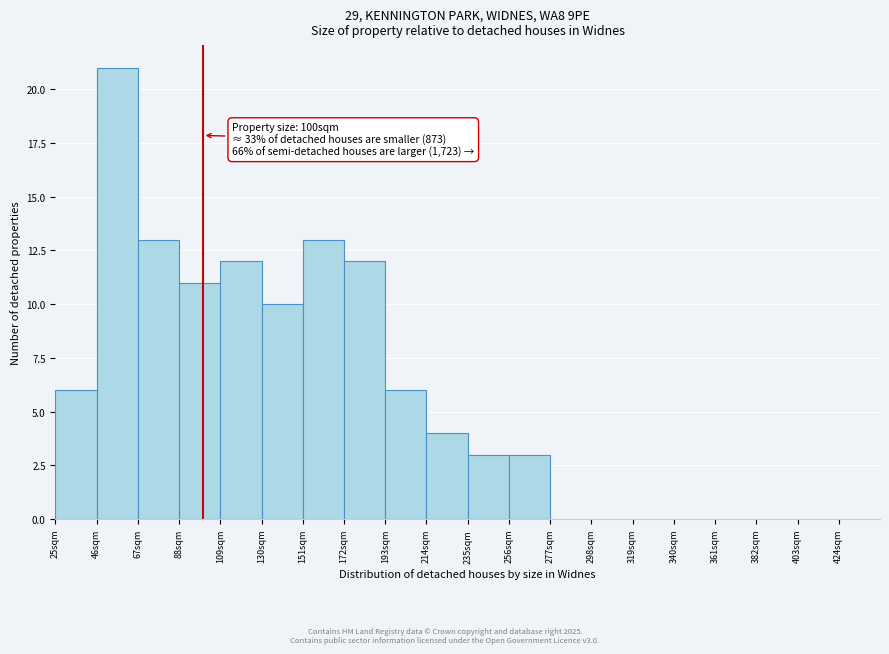

Over which range of the x-axis is the bar tallest?

46 to 67